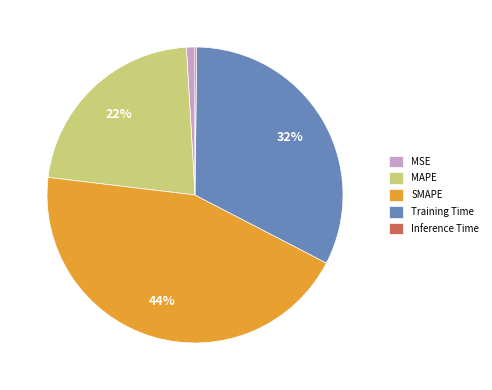

To the nearest percent, what is the average slice percentage?

20%